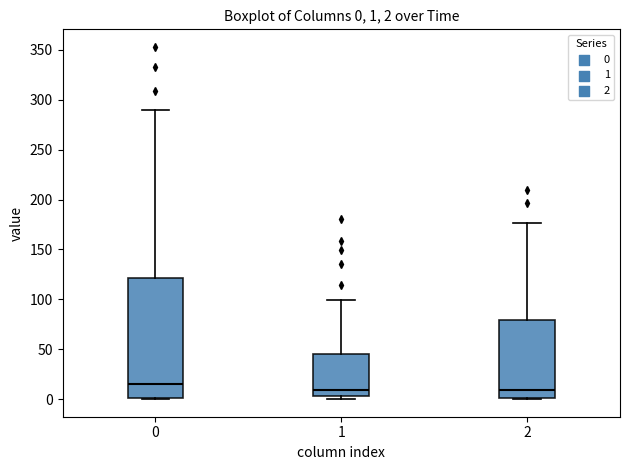

Which box is the tallest, from its lower edge to its upper edge?

0